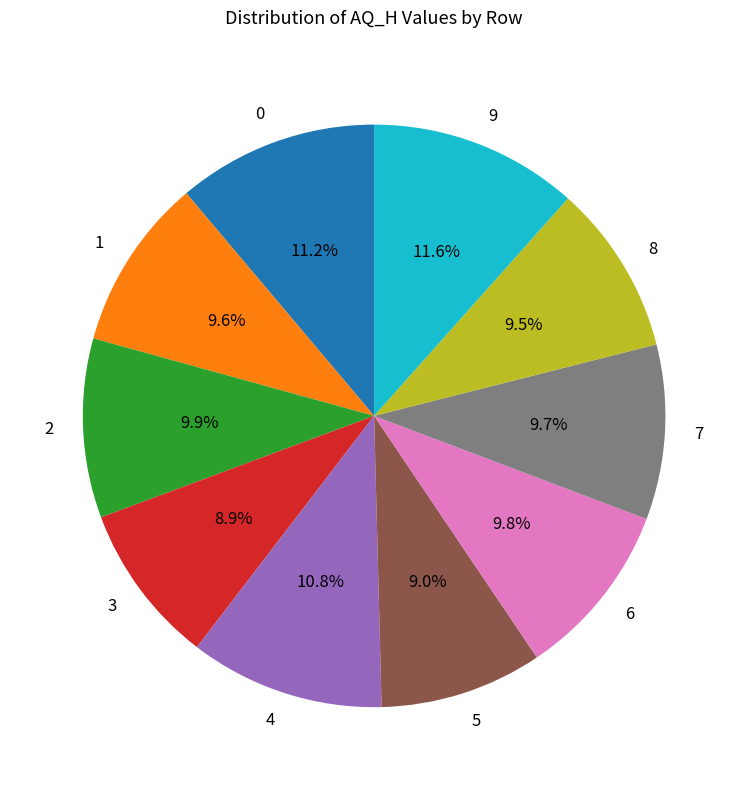

To the nearest percent, what is the difference between the largest and smallest slice percentages?

3%